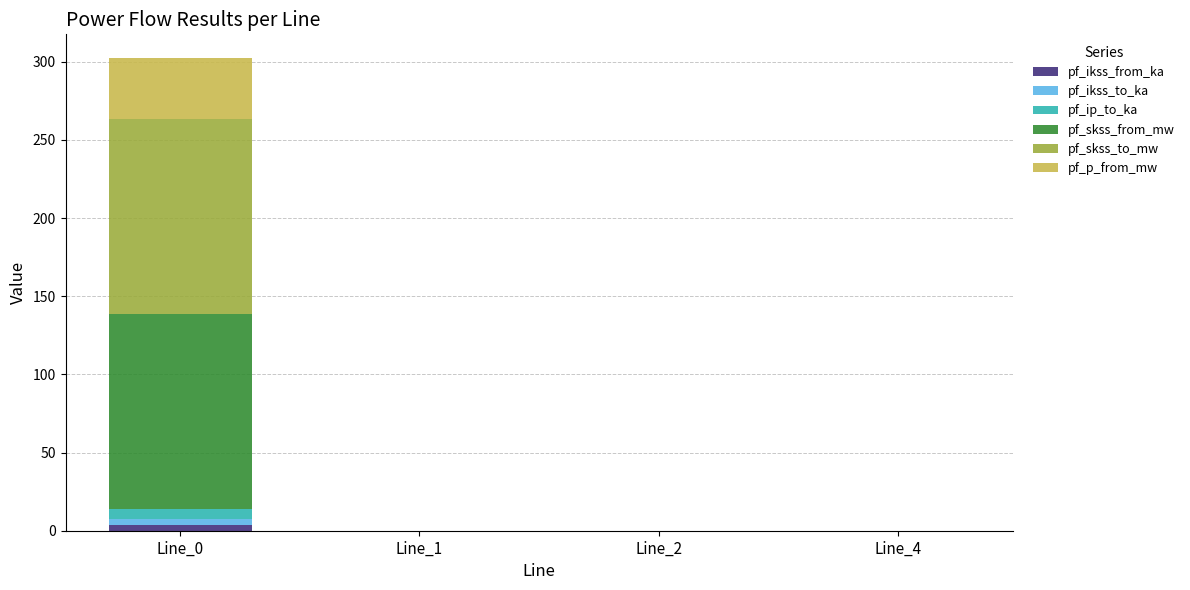

What is the total value across all series at Line_0?

302.4